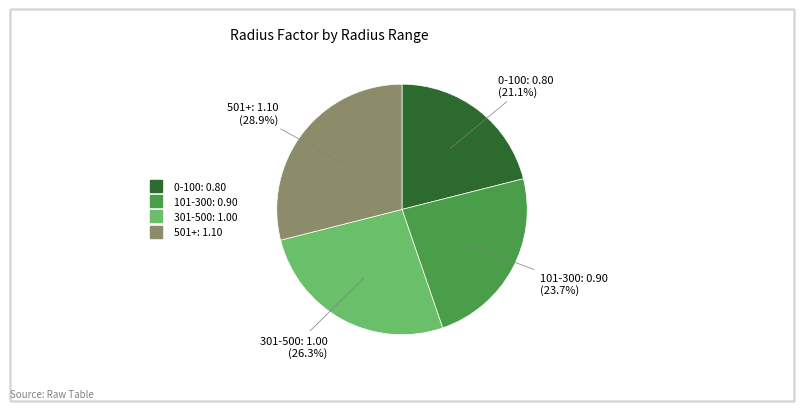

Is there a majority slice in this chart?

No